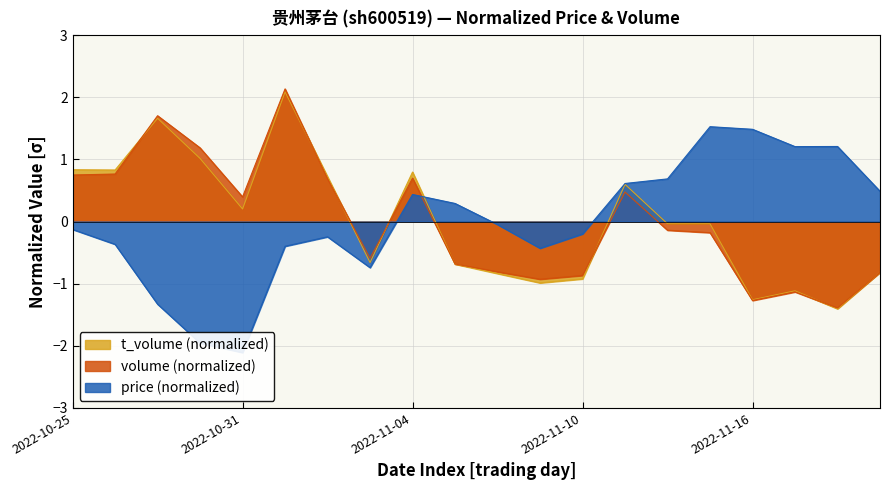

Which series has the largest range (max minus min)?

price